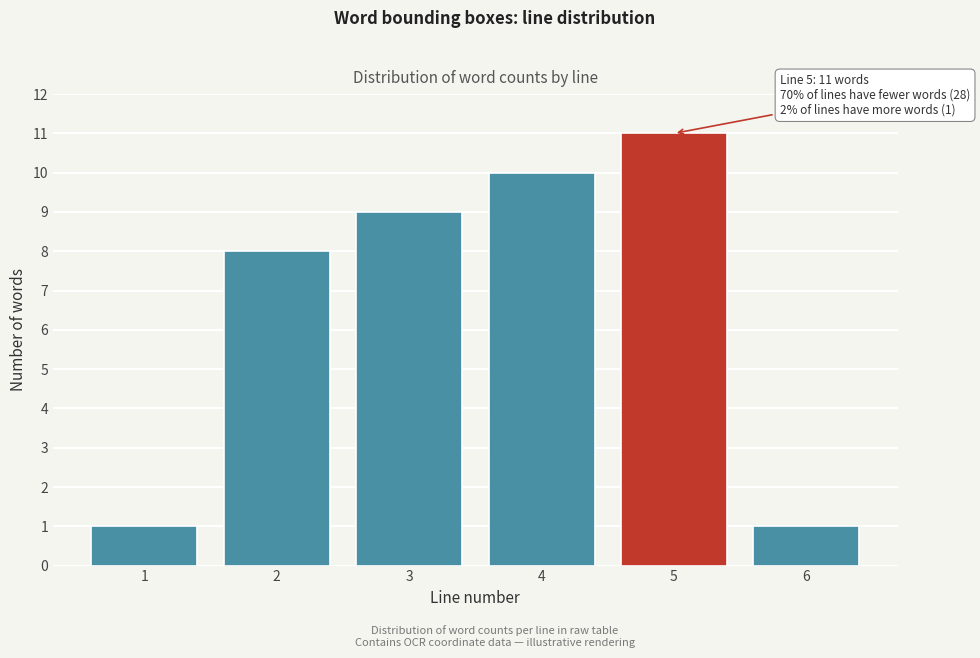

Reading left to right, transcribe all the data shown in this chart.

1=1	2=8	3=9	4=10	5=11	6=1